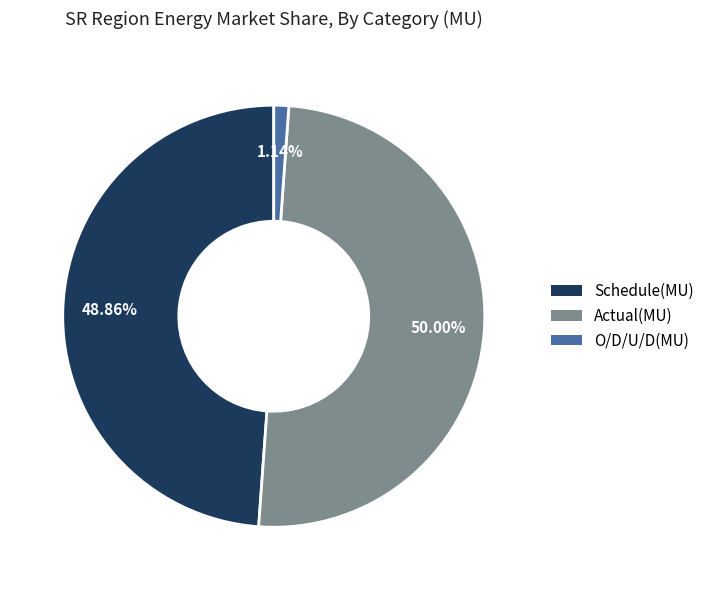

To the nearest percent, what is the combined percentage of Actual(MU) and Schedule(MU)?

99%